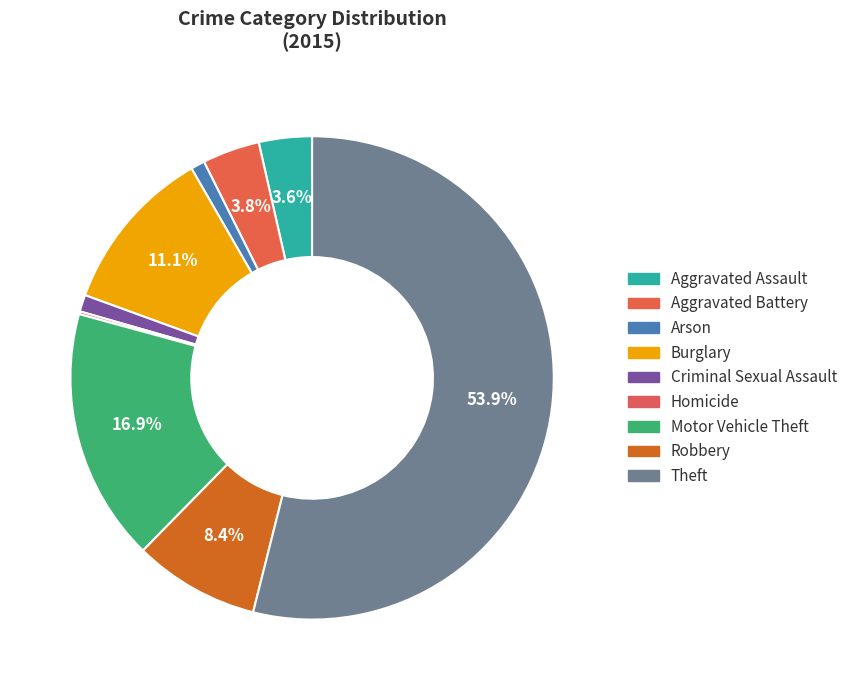

How many slices are in this pie chart?

9